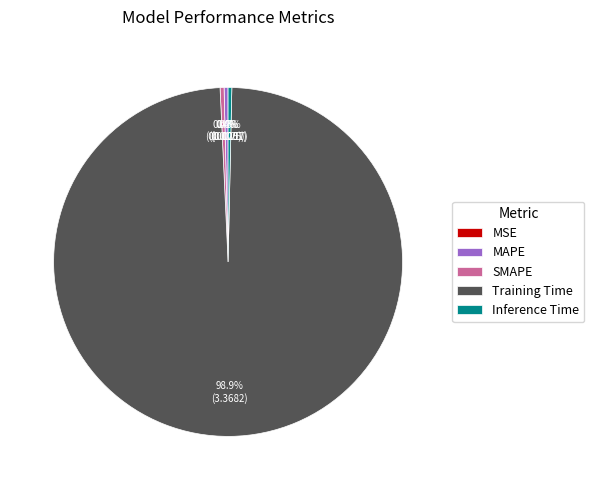

To the nearest percent, what is the average slice percentage?

20%